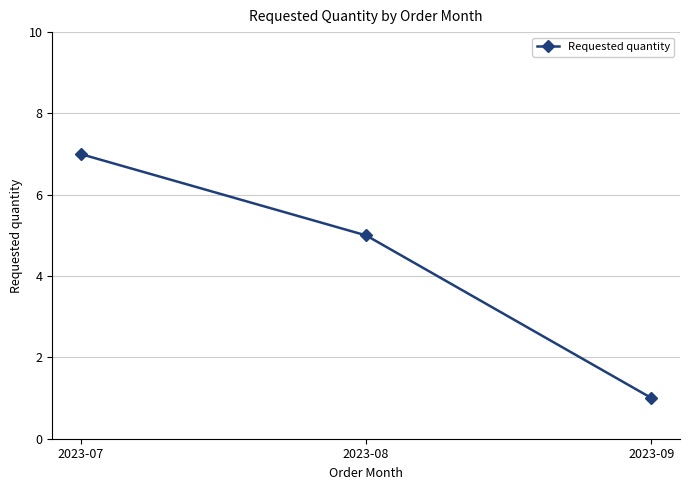

Approximately how many times larger is the value at 2023-08 compared to 2023-07?

0.7